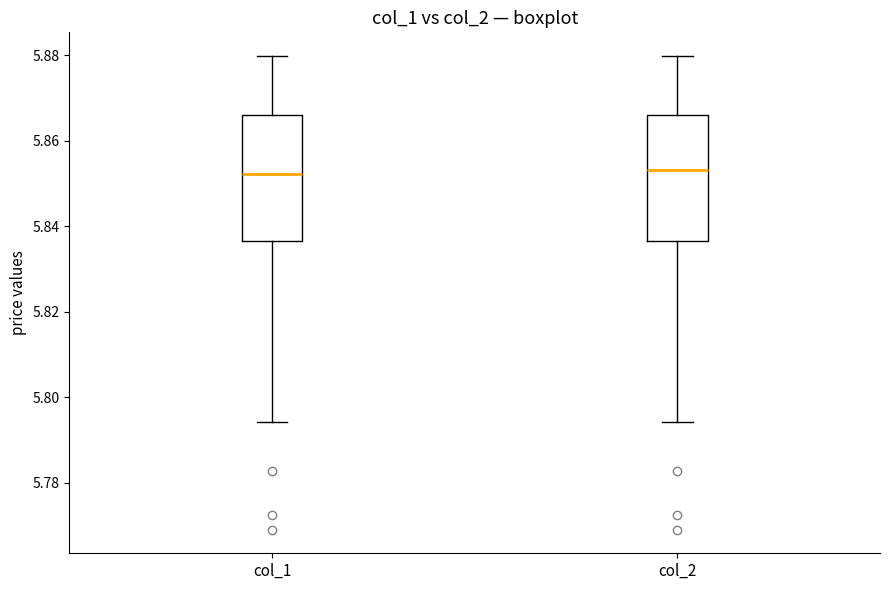

Where does the lower whisker of the box for col_1 end on the y-axis? The values are not printed on the chart, so give them approximately, as read against the axis.

5.794